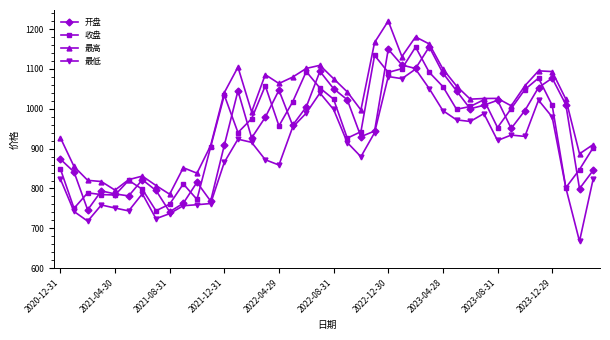

What is the minimum value for 最高?

785.6